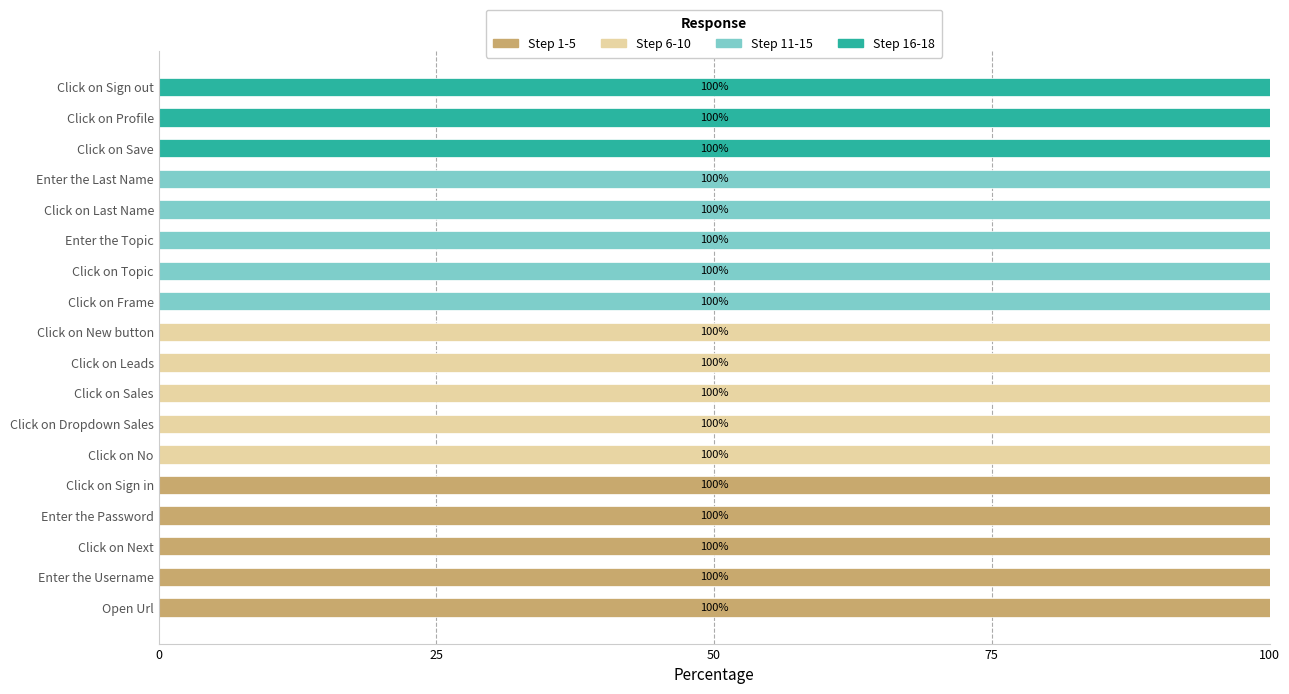

The value of Step 1-5 at Click on Last Name is 61. True or false?

False